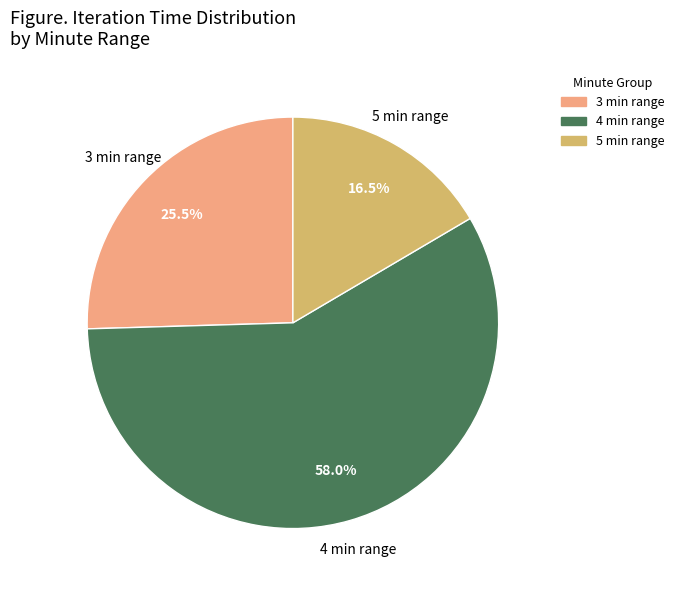

Which category has the smallest portion of the pie?

5 min range